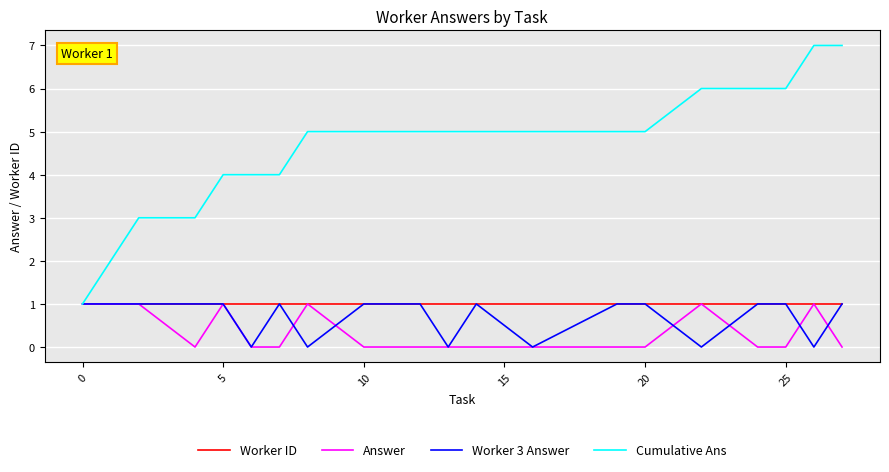

Which series has the widest spread of values?

Cumulative Ans